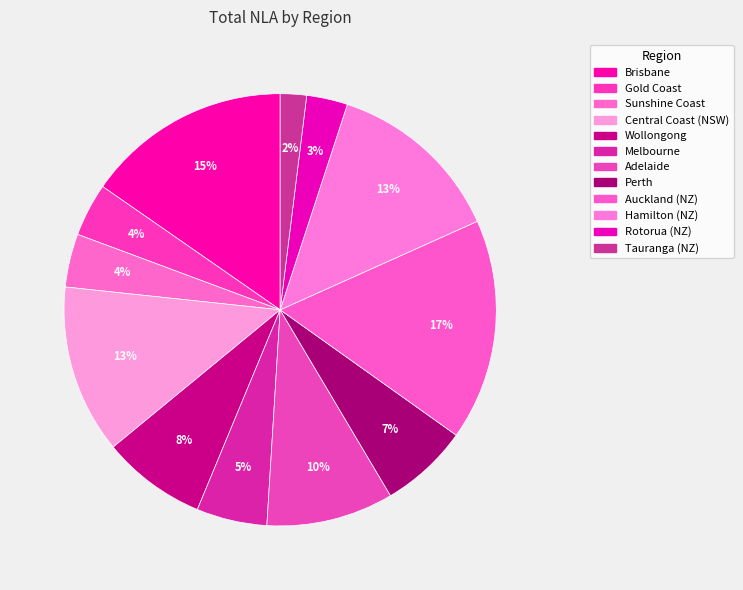

Combined, what portion of the pie is Brisbane and Hamilton (NZ)?

28.6%